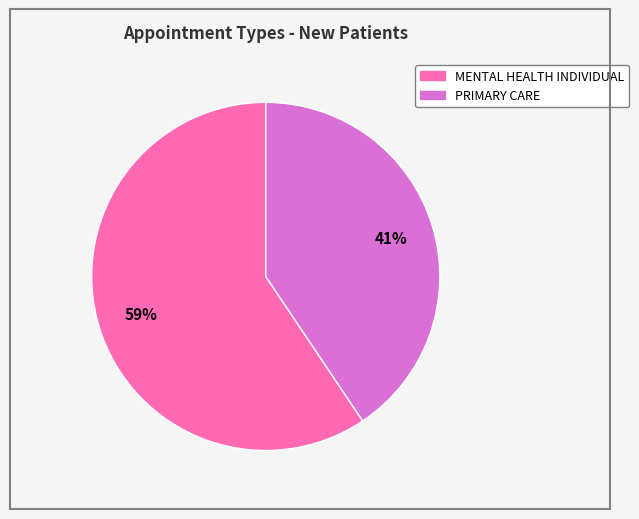

Rank the categories by value from lowest to highest.

PRIMARY CARE, MENTAL HEALTH INDIVIDUAL